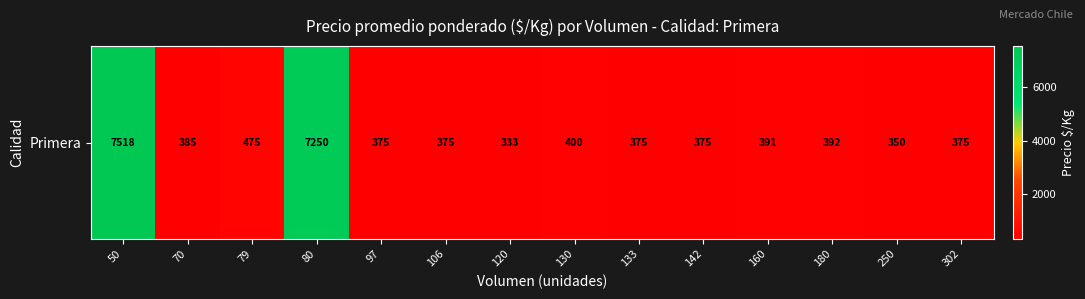

Which has a higher value, 80 or 97?

80